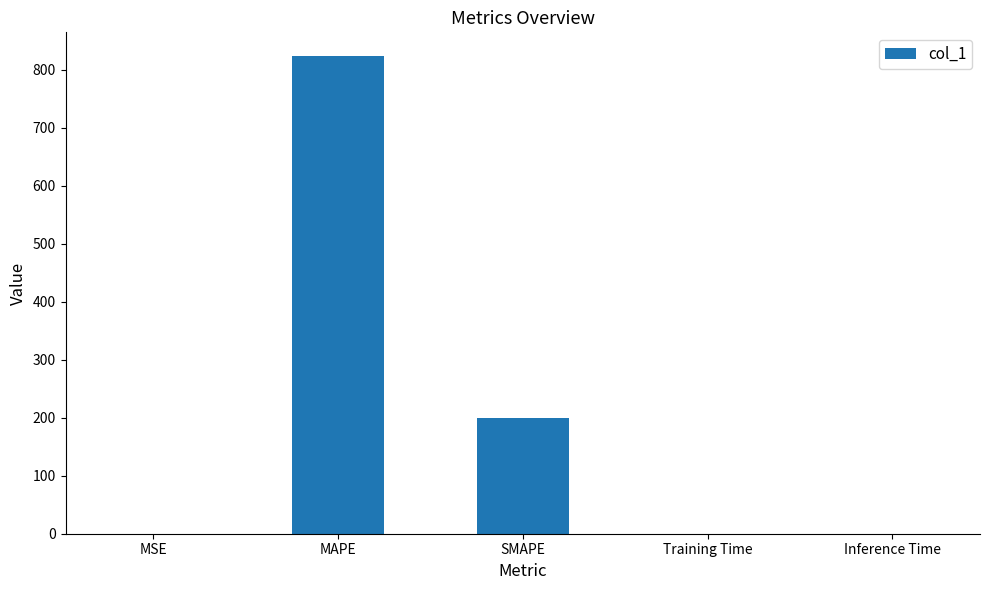

Where is the data nearest to the value 411?

SMAPE